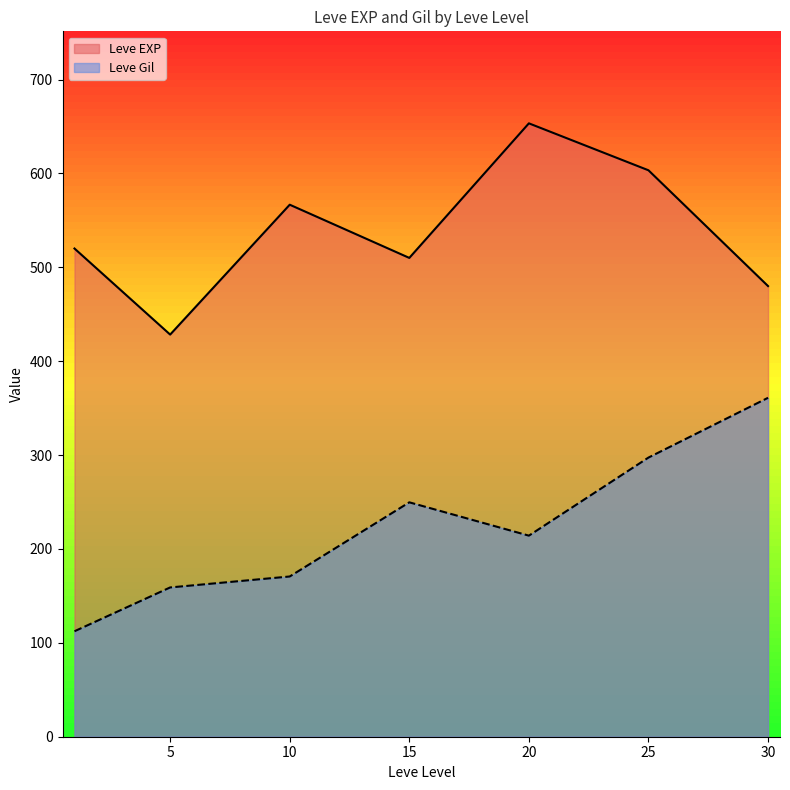

How many series are shown in this chart?

2